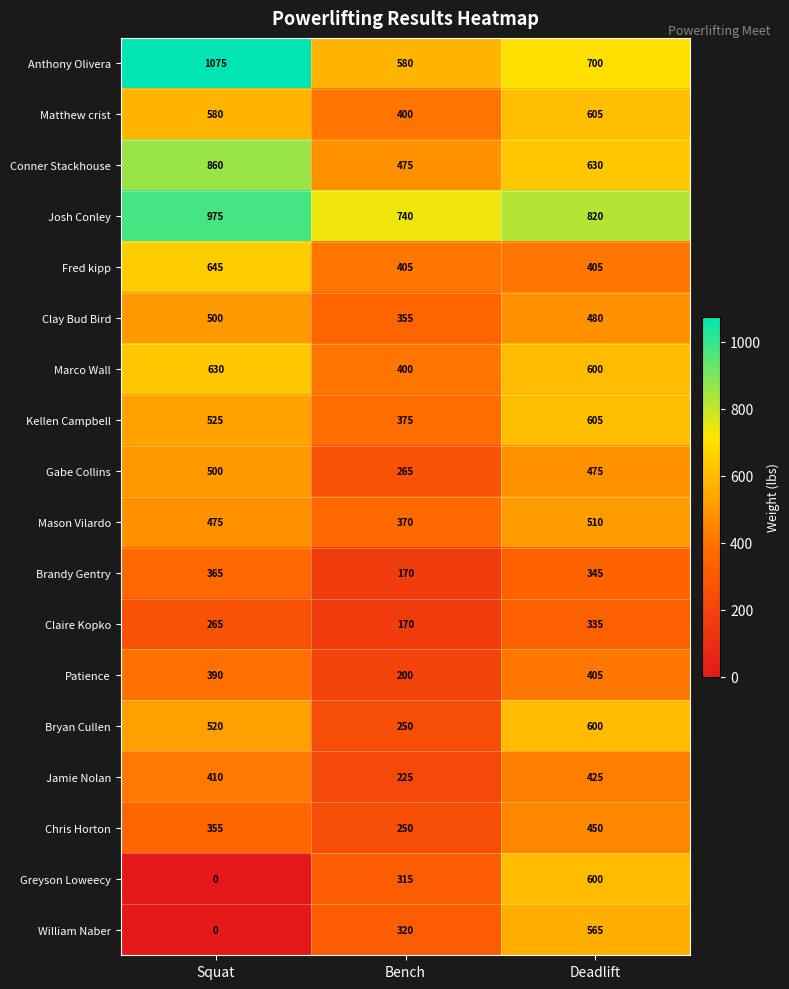

True or false: Conner Stackhouse has a value of 860 at Squat.

True